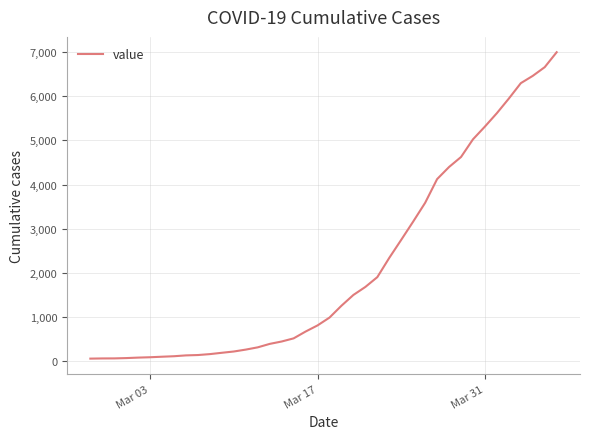

What is the maximum value shown in the chart?

6994